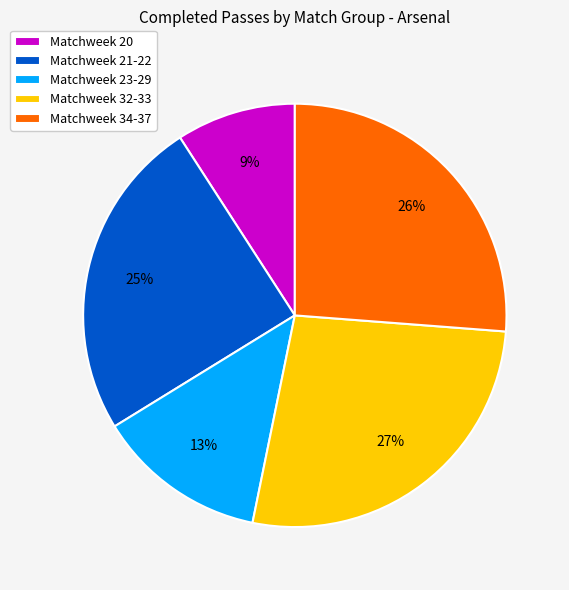

Between Matchweek 32-33 and Matchweek 21-22, which is larger?

Matchweek 32-33